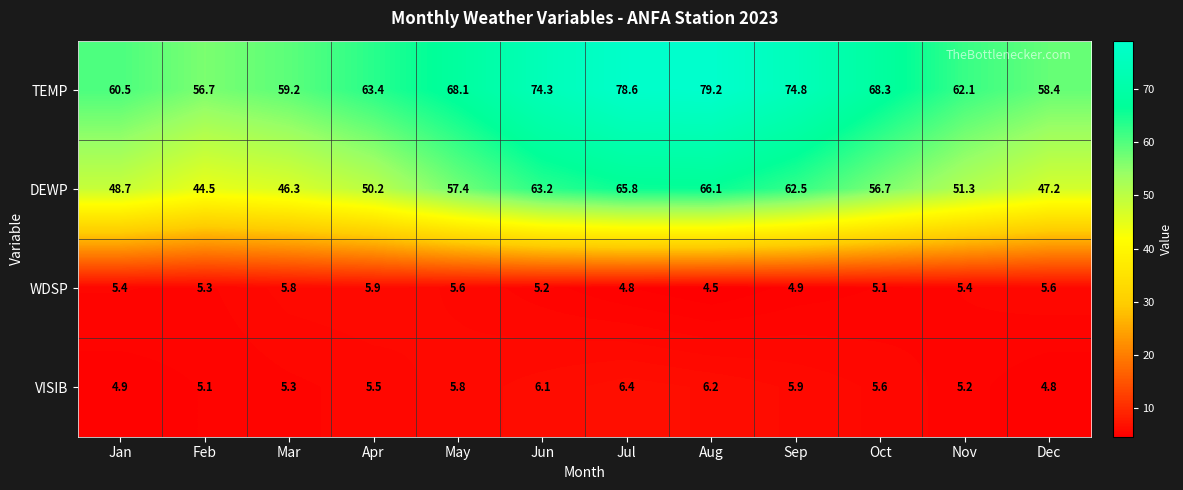

At which label is DEWP closest to 55?

Oct